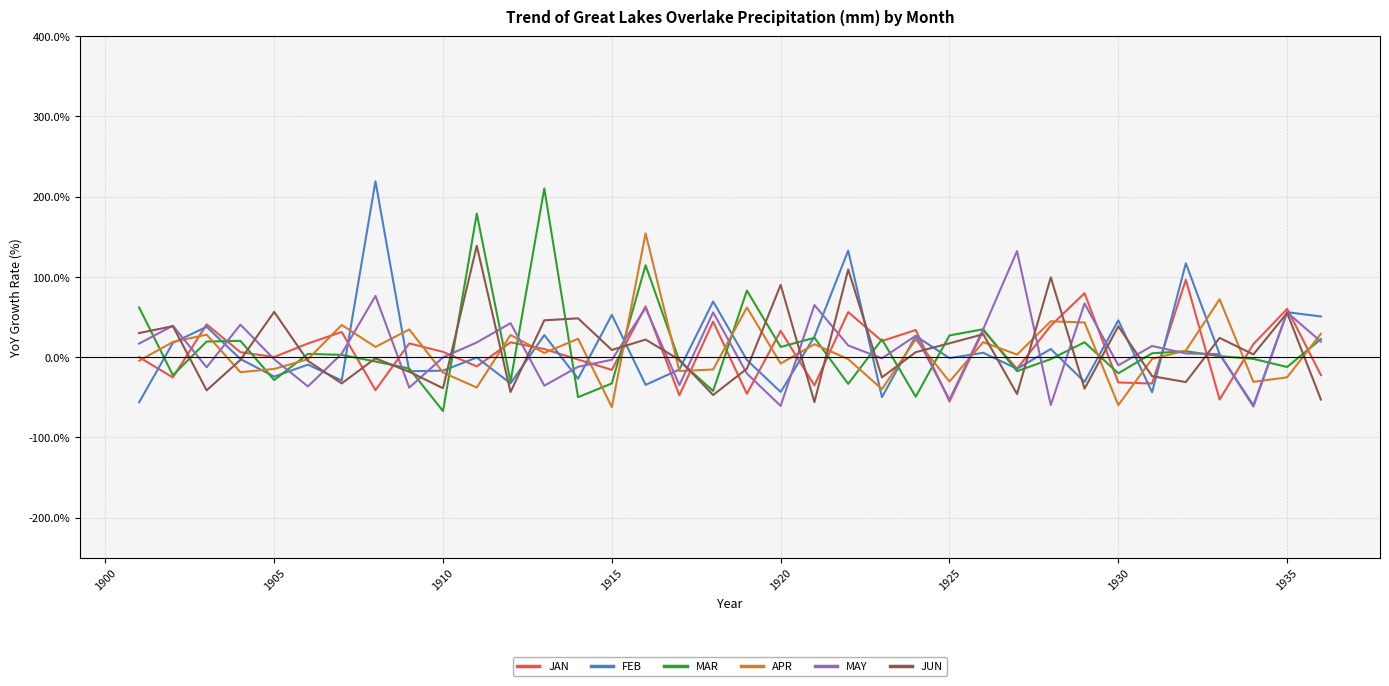

What is the spread (max minus min) of values at 21?

120.9